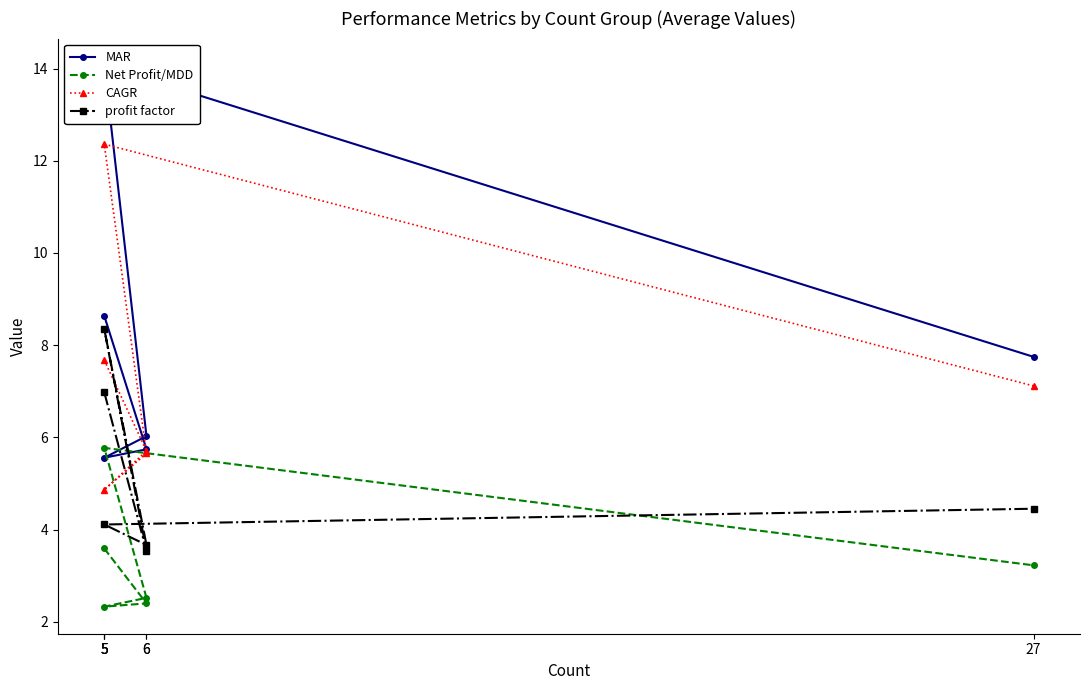

Which has a higher value, 5 or 5?

5